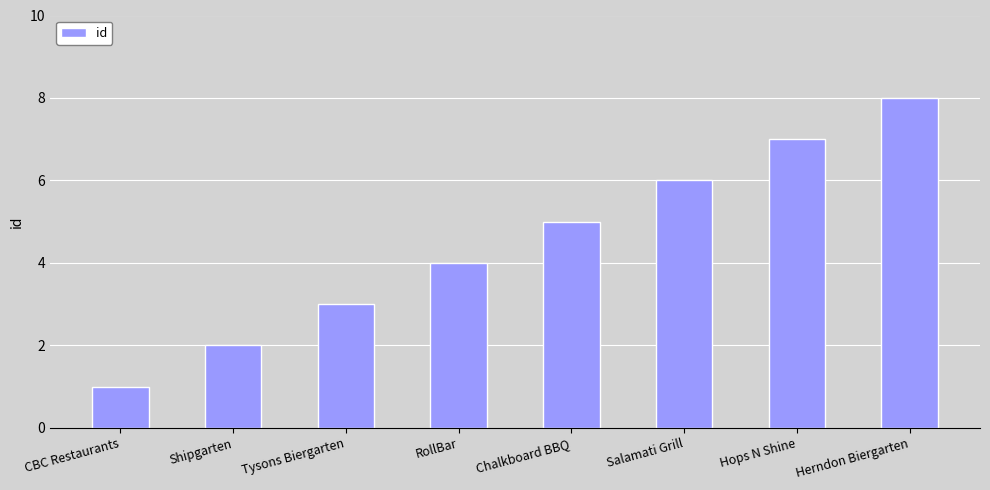

True or false: the data shows 5 at Chalkboard BBQ.

True